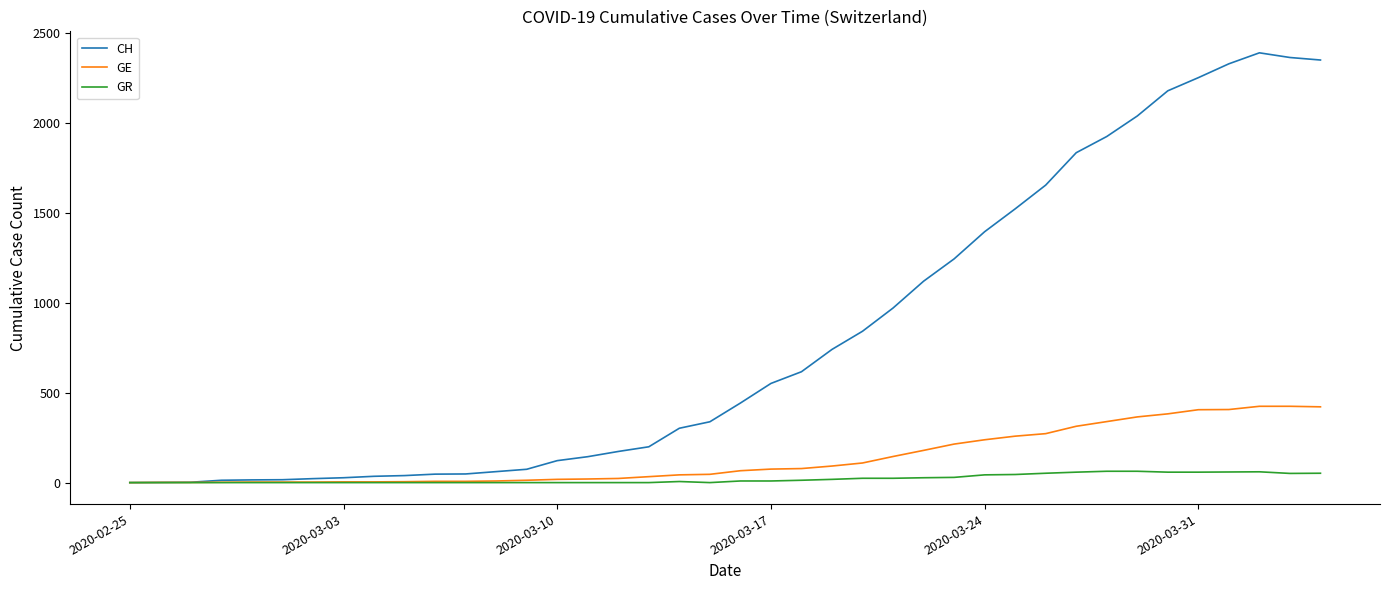

What is the highest value of the GR series?

63